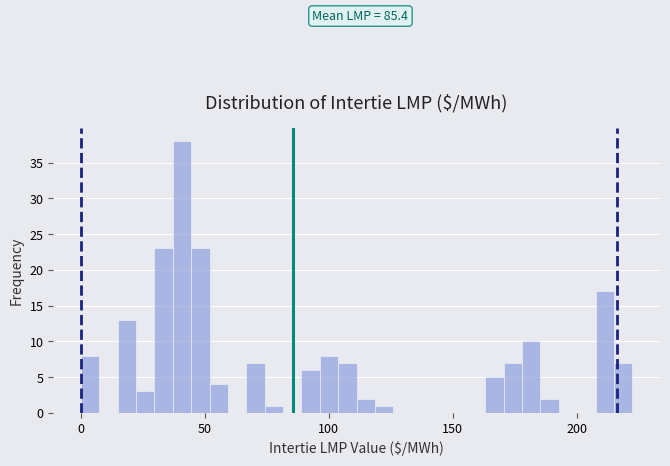

Around what value on the x-axis is the tallest bar? Give the approximate position of its centre, as read against the axis.

40